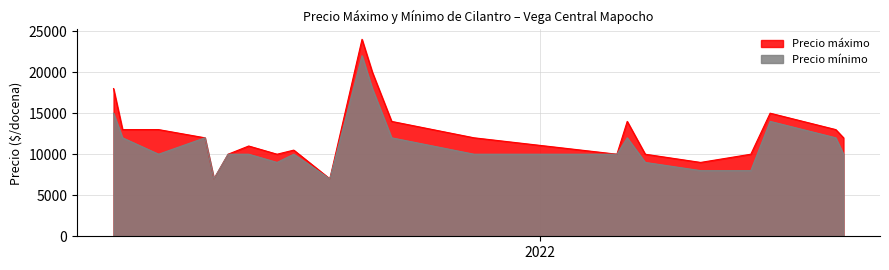

Which series has the largest total across all categories?

Precio máximo